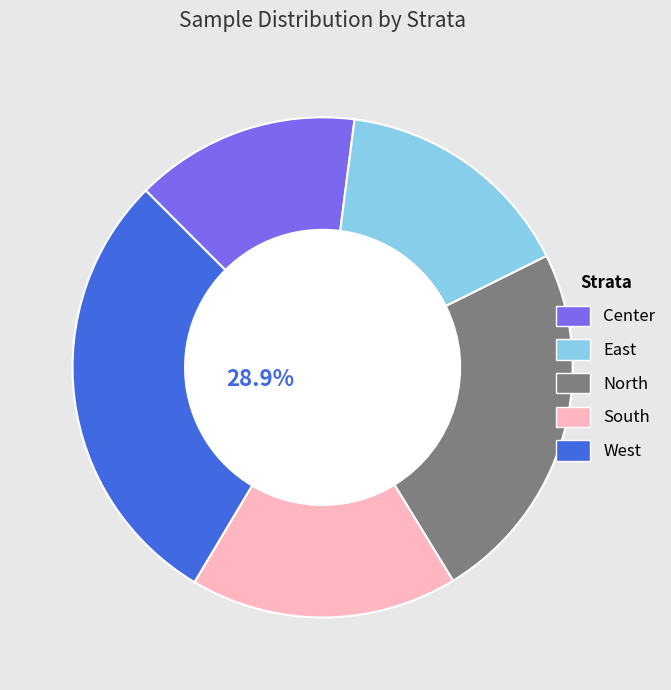

To the nearest percent, what is the difference between the West and East slice percentages?

13%